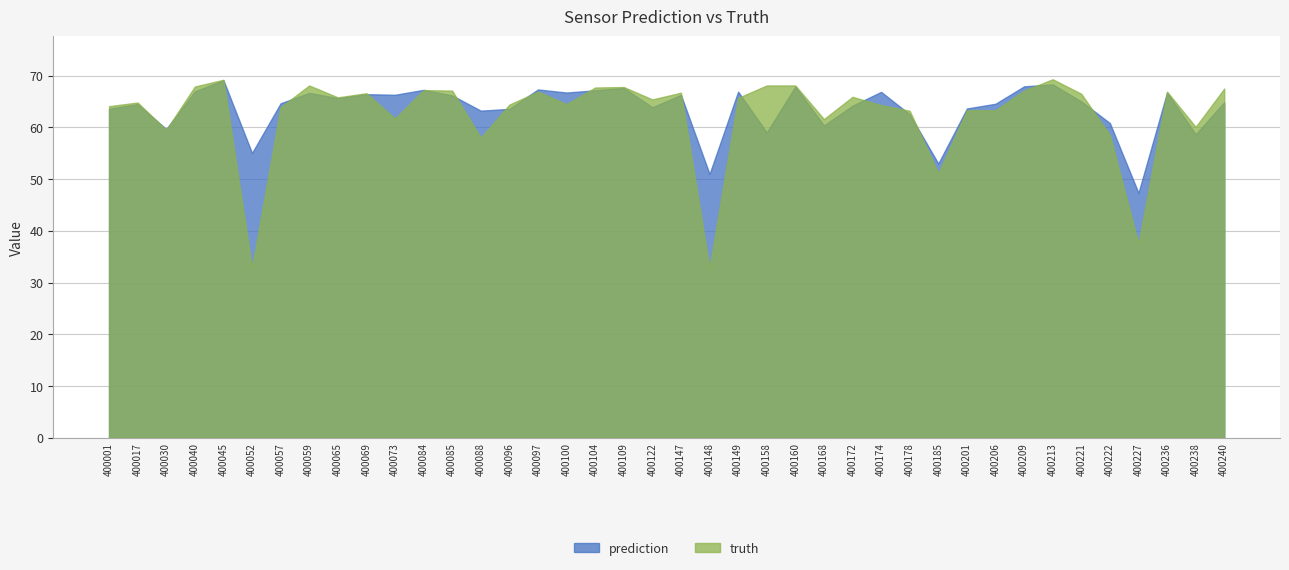

What is the lowest value of the prediction series?

47.3